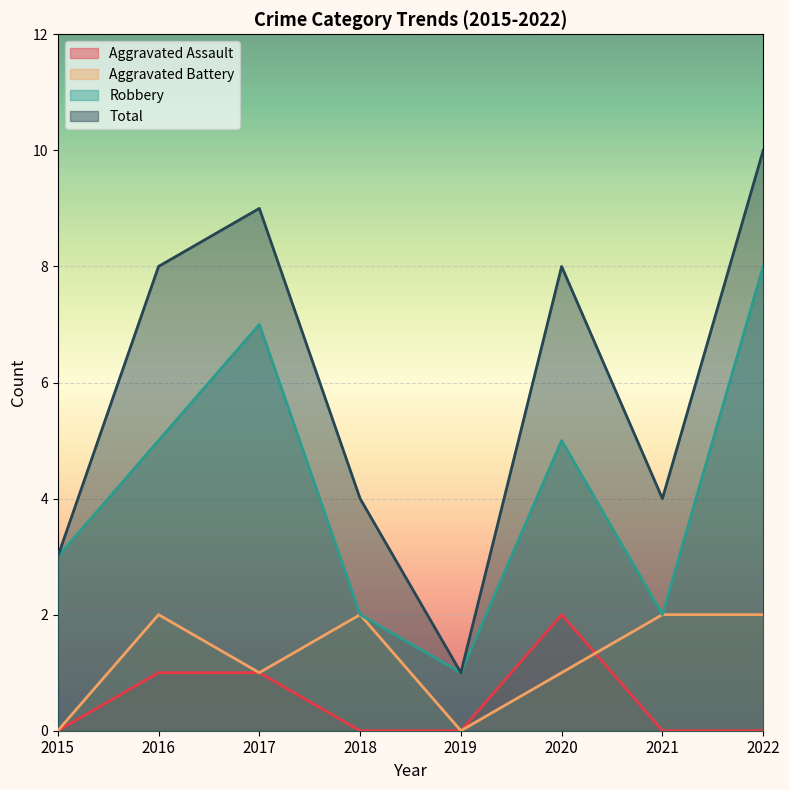

What is the sum of the Aggravated Battery values at 2019 and 2020?

1